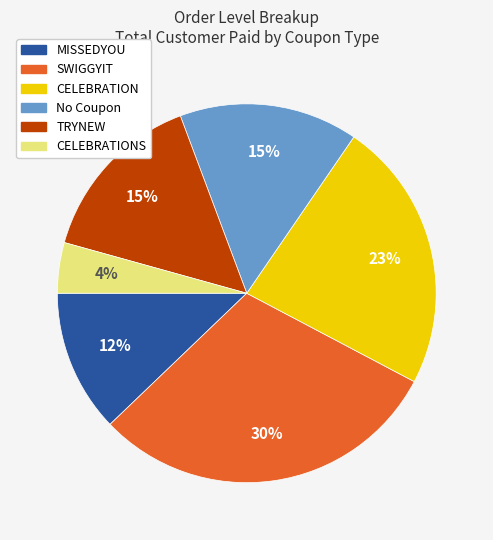

Is there a majority slice in this chart?

No